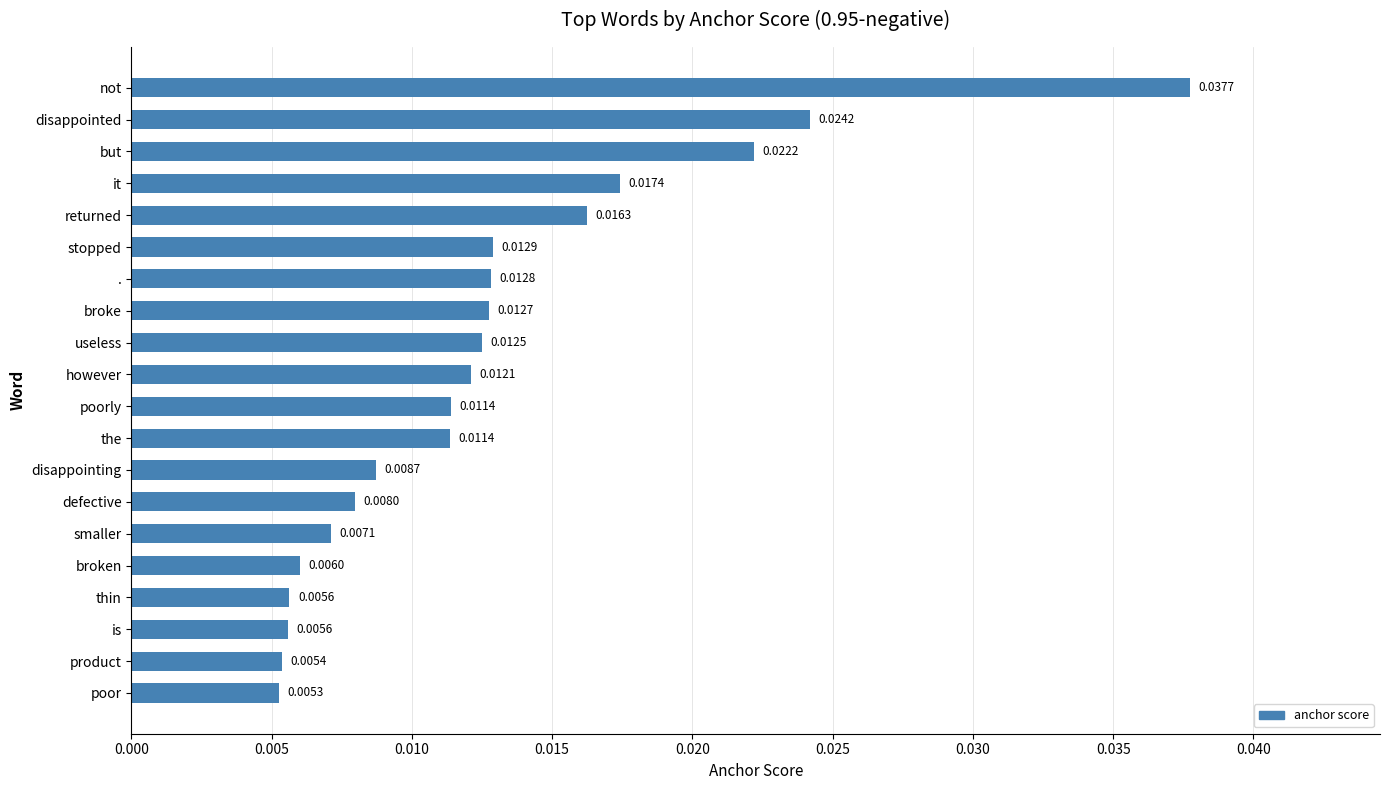

What is the sum of all values?

0.3